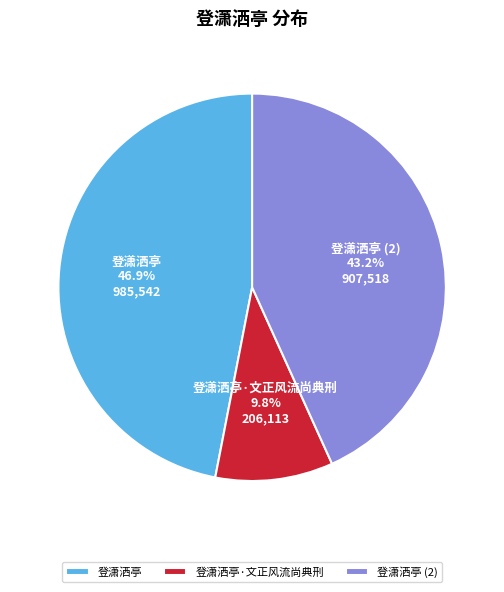

Is the sum of 登潇洒亭 and 登潇洒亭·文正风流尚典刑 greater than half?

Yes